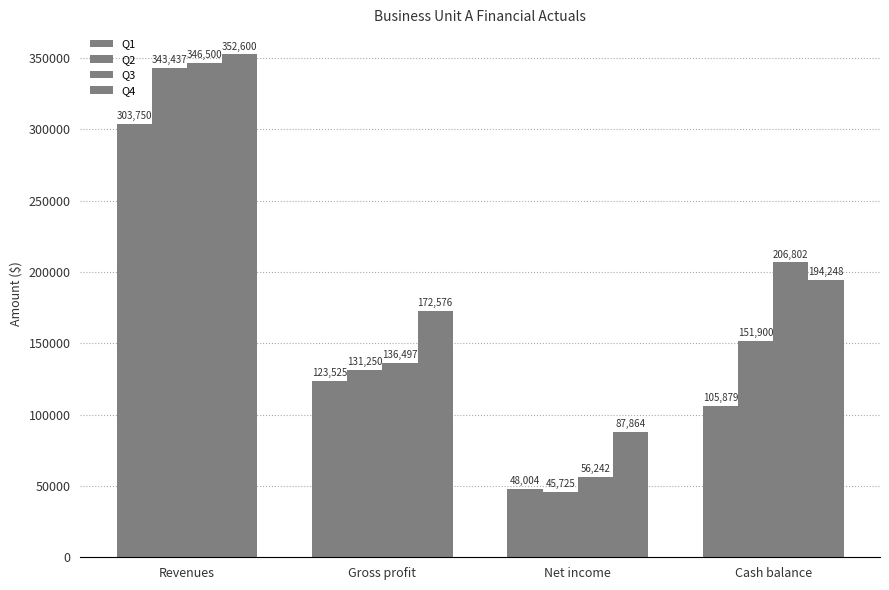

Between Cash balance and Gross profit, which is larger?

Gross profit